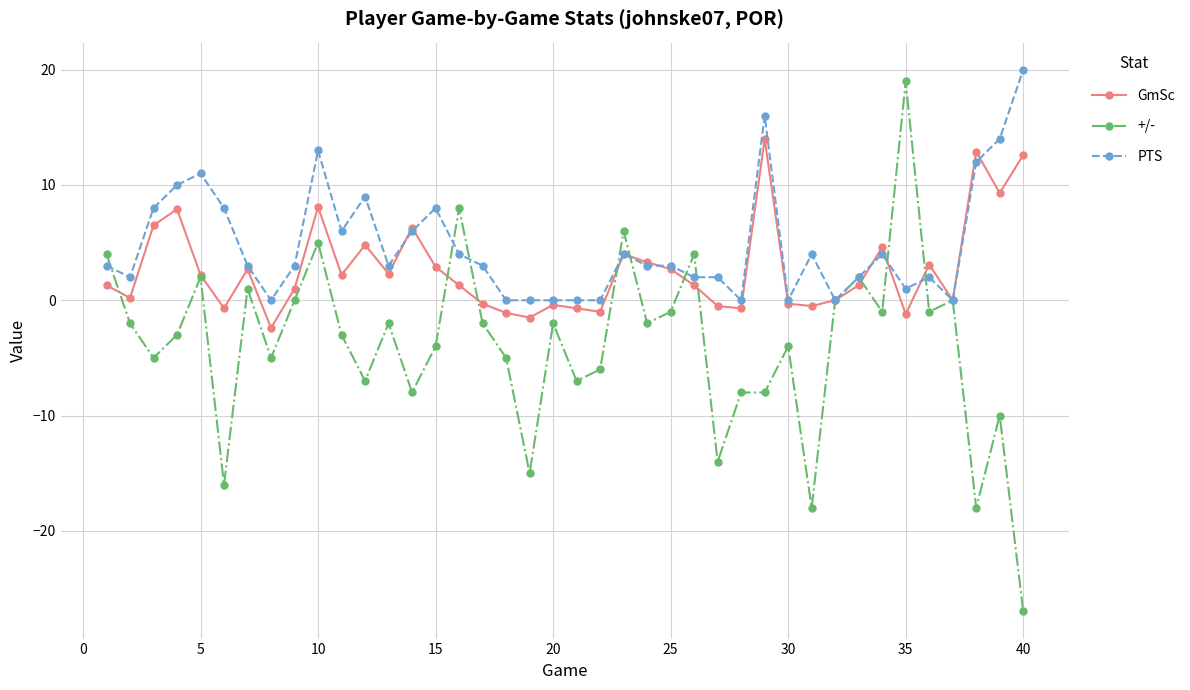

What is the difference between the maximum and minimum values in the PTS series?

20.0